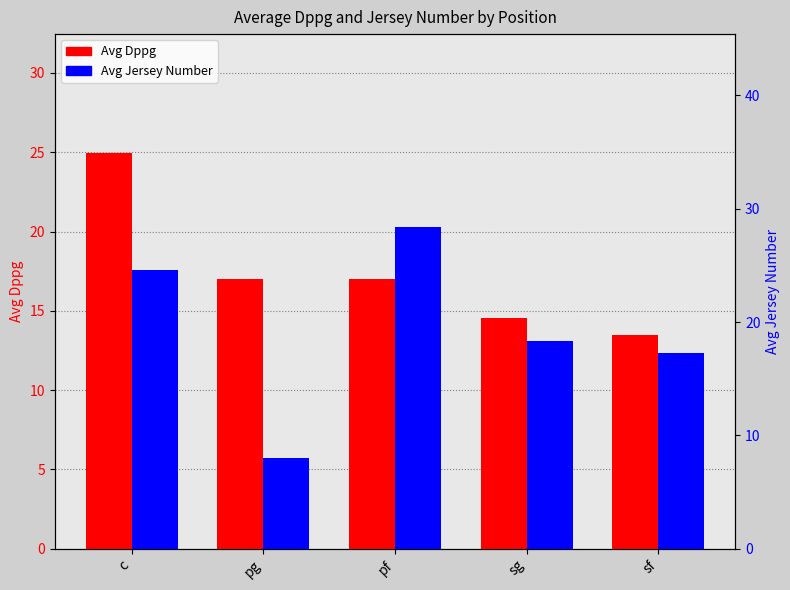

Are the bars horizontal?

No